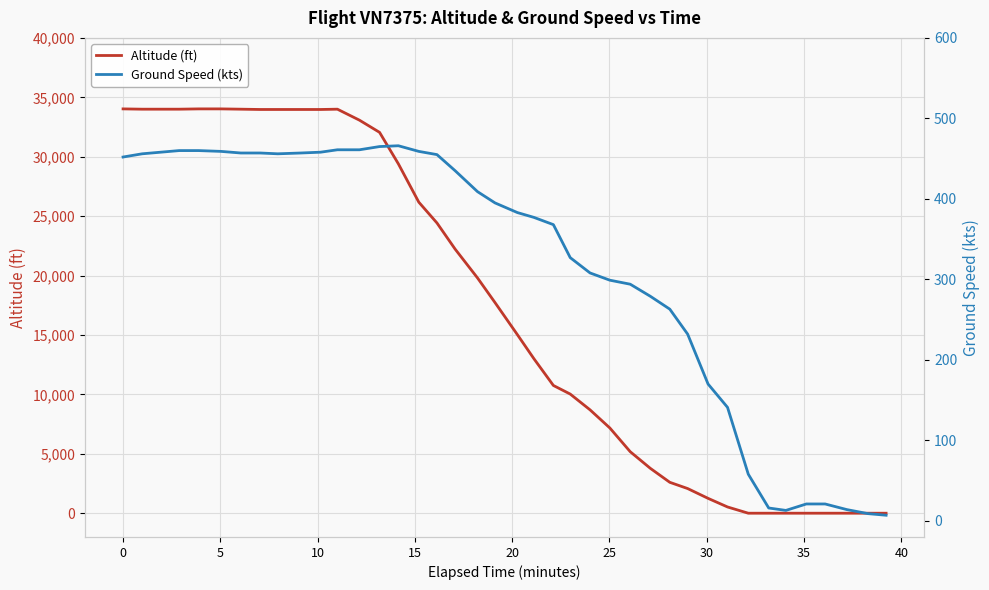

Rank the series by their maximum value, from highest to lowest.

altitude, ground_speed